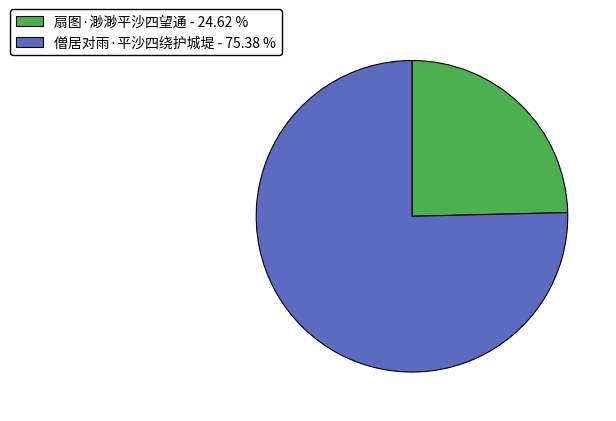

Do 扇图·渺渺平沙四望通 - 24.62 % and 僧居对雨·平沙四绕护城堤 - 75.38 % together represent more than half of the pie?

Yes